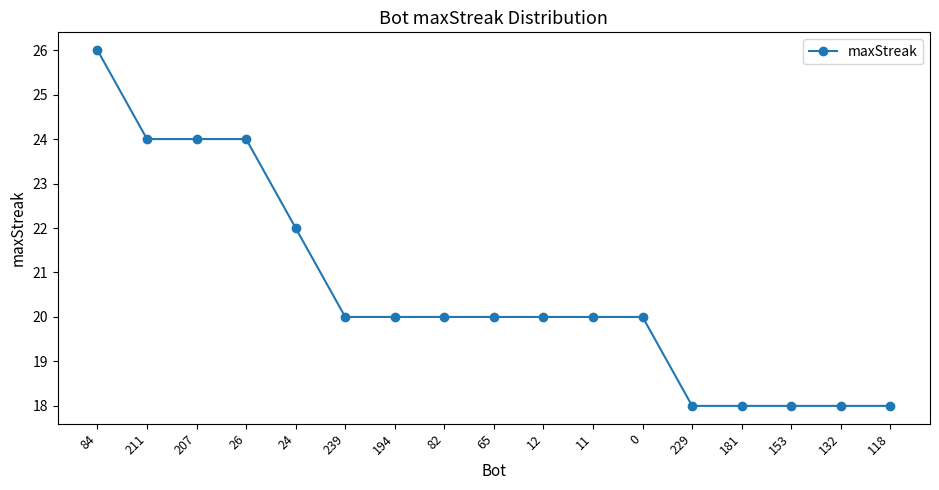

What is the smallest value displayed?

18